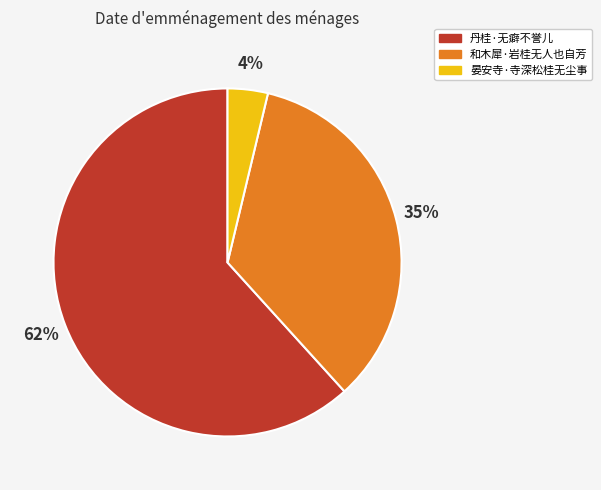

To the nearest percent, what percentage of the pie is 和木犀·岩桂无人也自芳?

35%